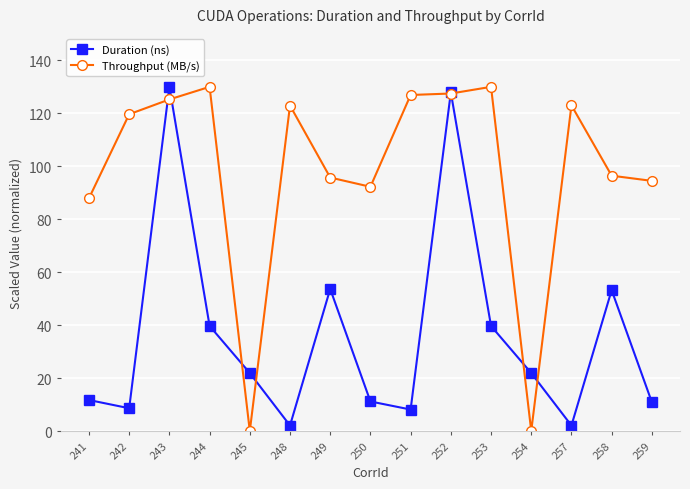

How many lines are shown in the chart?

2